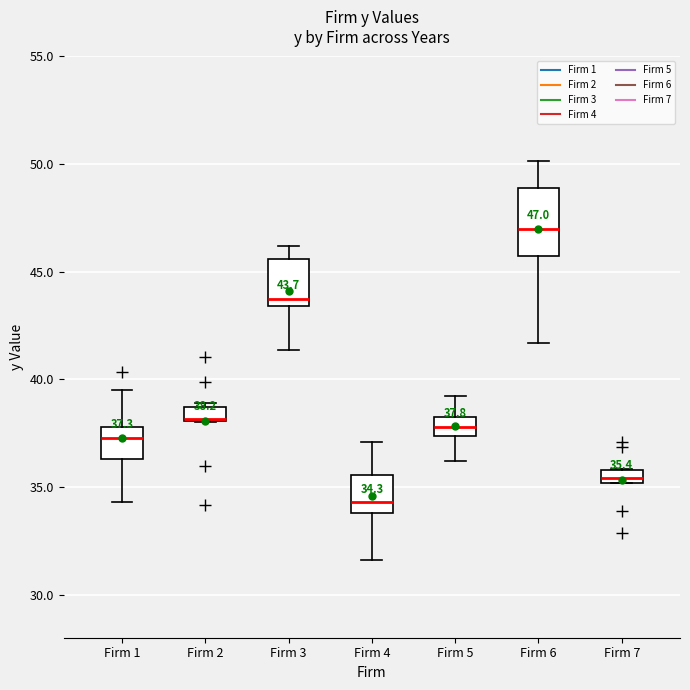

Comparing the boxes themselves (not the whiskers), which one is the tallest?

Firm 6